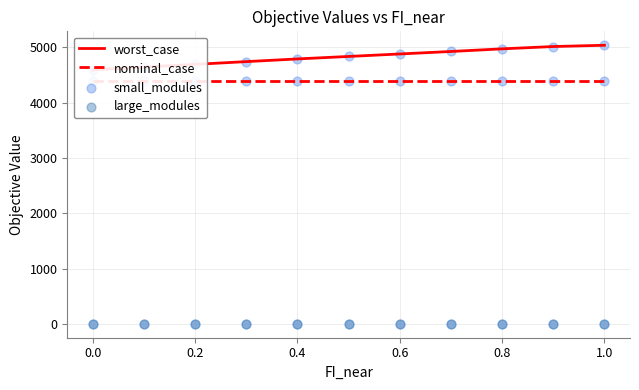

Which series reaches the maximum Y coordinate?

worst_case